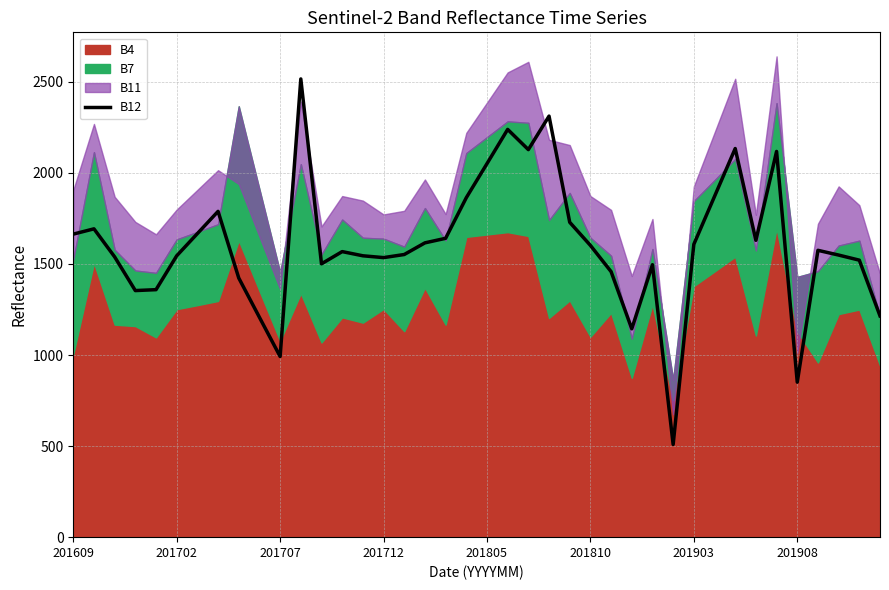

How many interior local valleys (lower than both neighbors) does the data have?

9